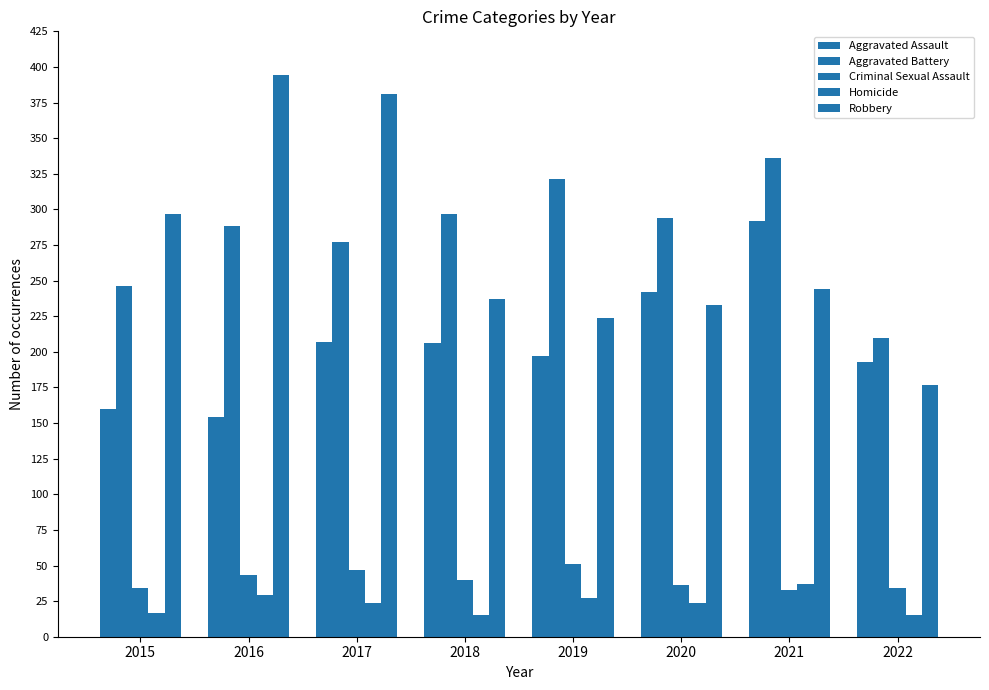

How many bars are there in each group?

5